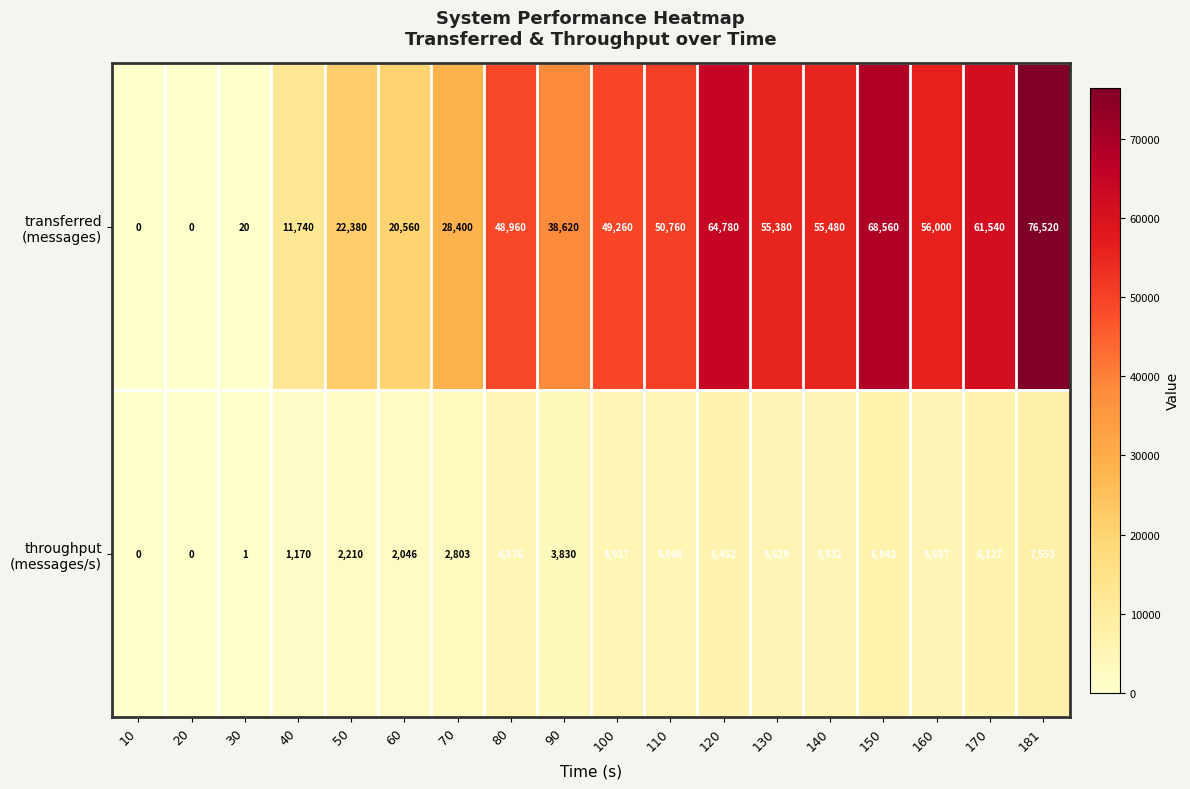

At which category is the sum across all series the highest?

181